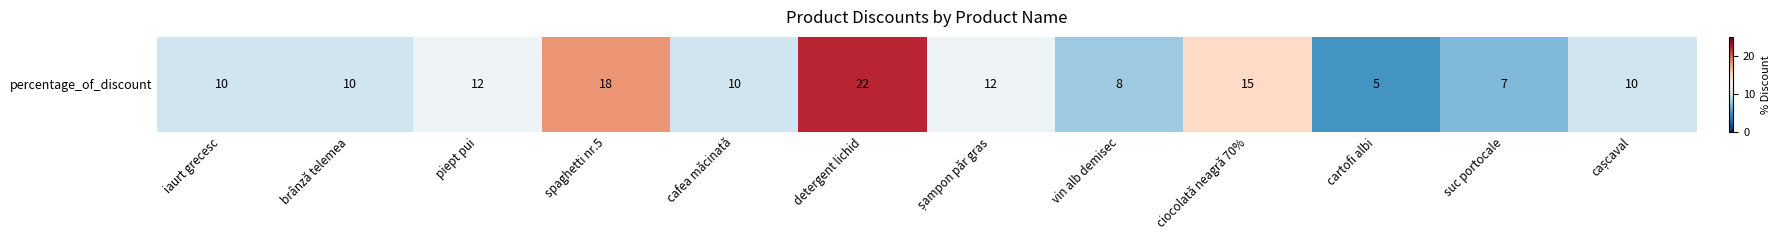

What is the smallest value displayed?

5